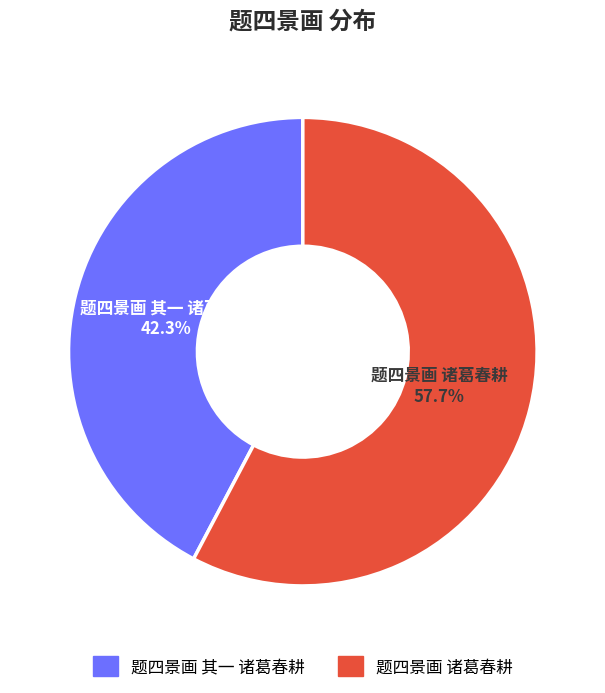

To the nearest percent, what percentage of the pie is 题四景画 诸葛春耕?

58%